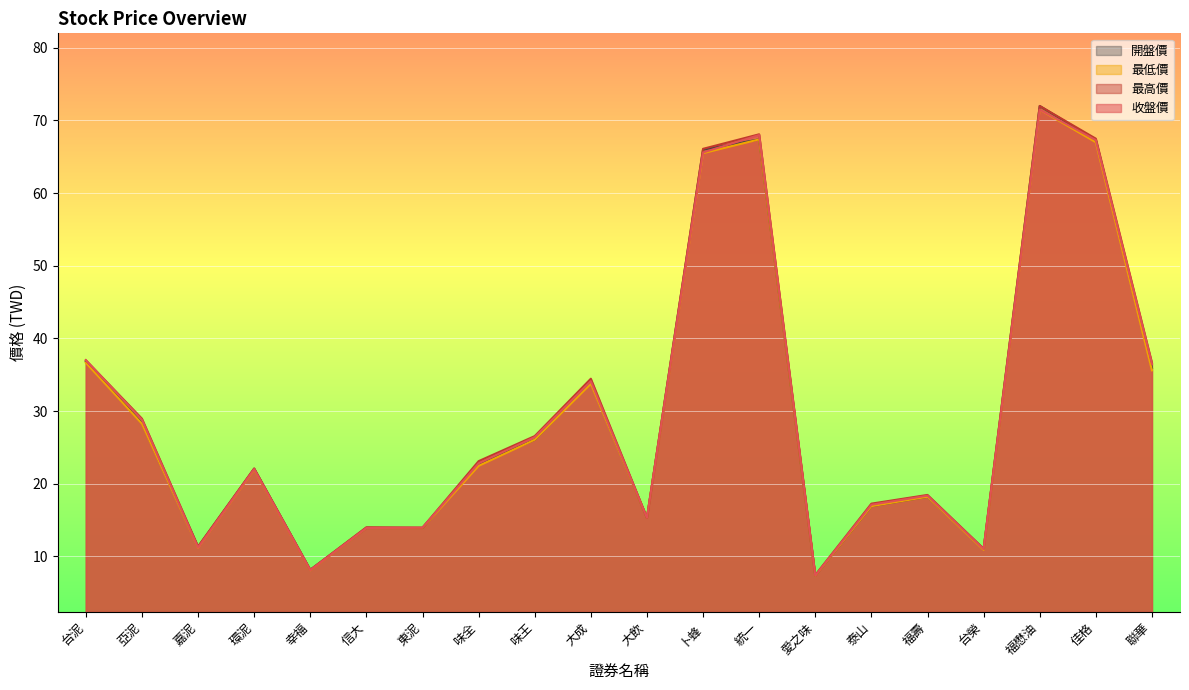

True or false: 收盤價 and 最低價 intersect in this chart.

False